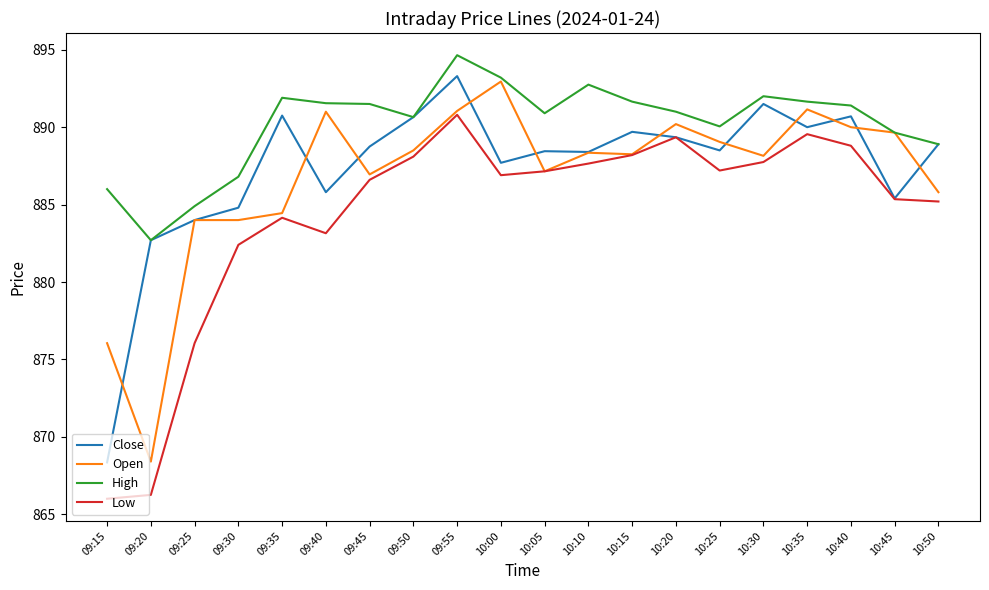

What position from the left is 10:10?

12